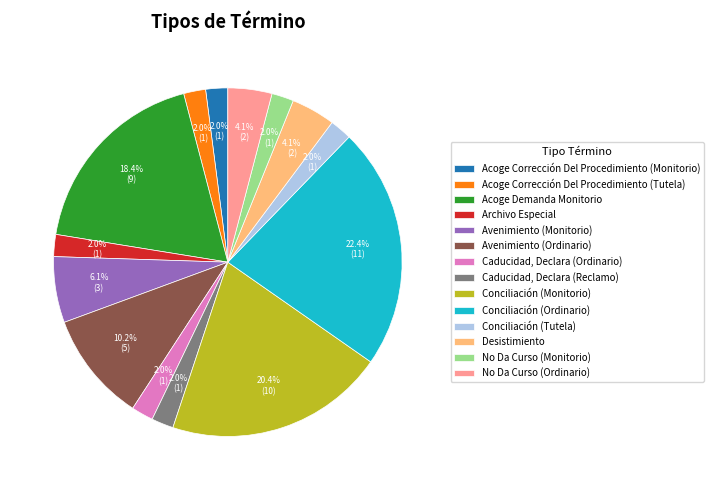

Is there a majority slice in this chart?

No